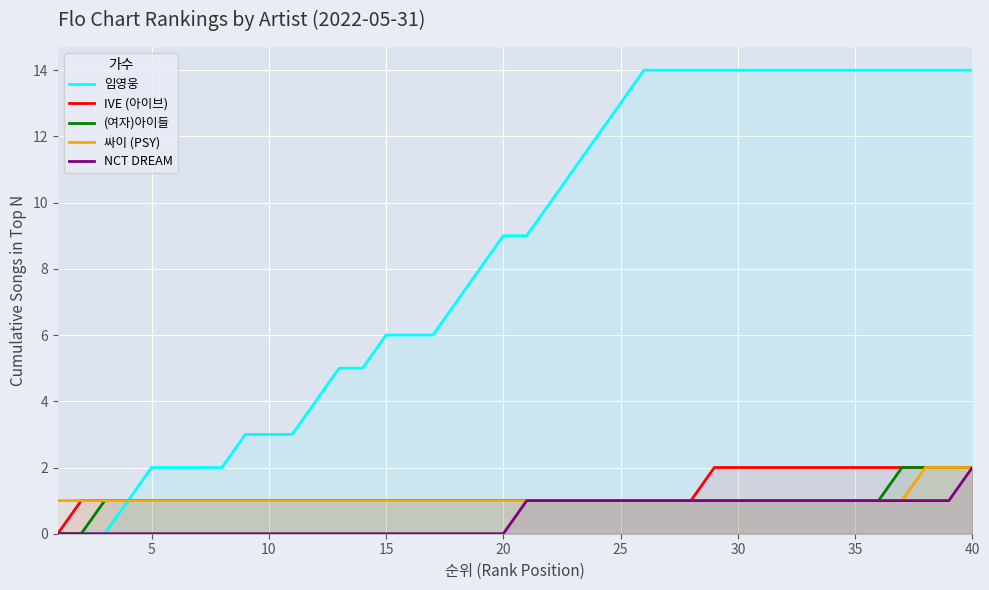

What is the greatest value displayed?

14